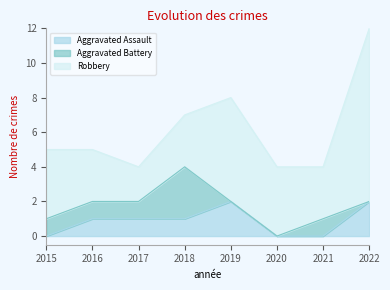

Is it true that Robbery equals 10 at 2022?

True